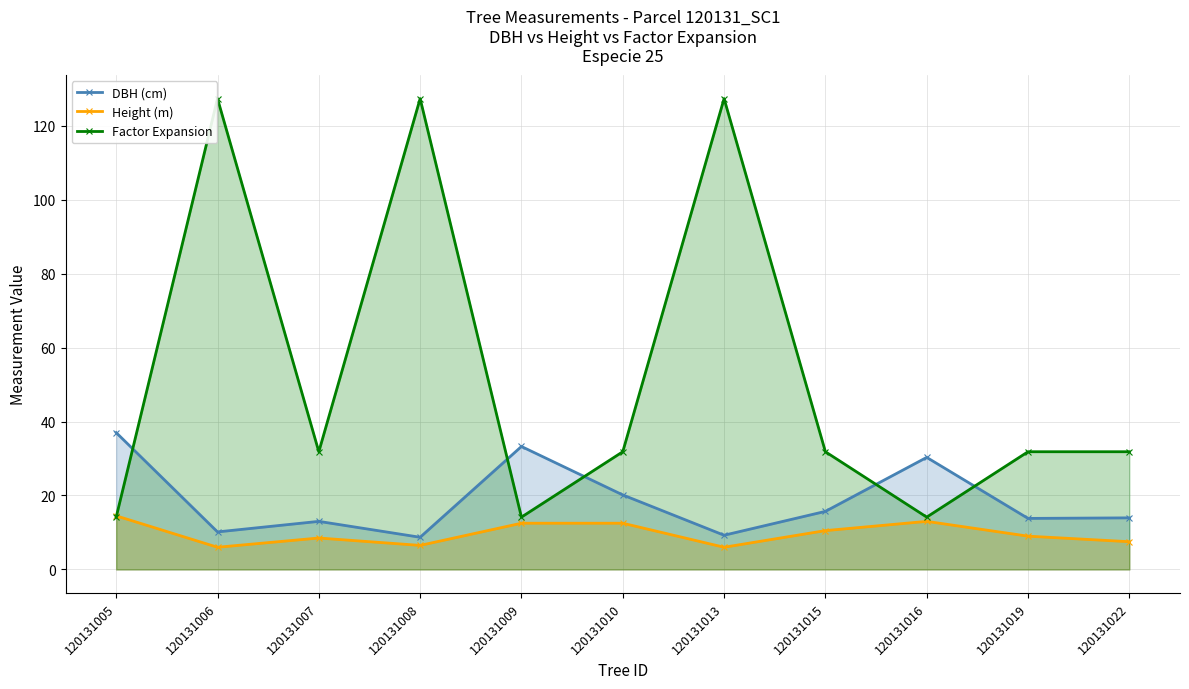

Read the Factor Expansion value at 120131007.

31.8